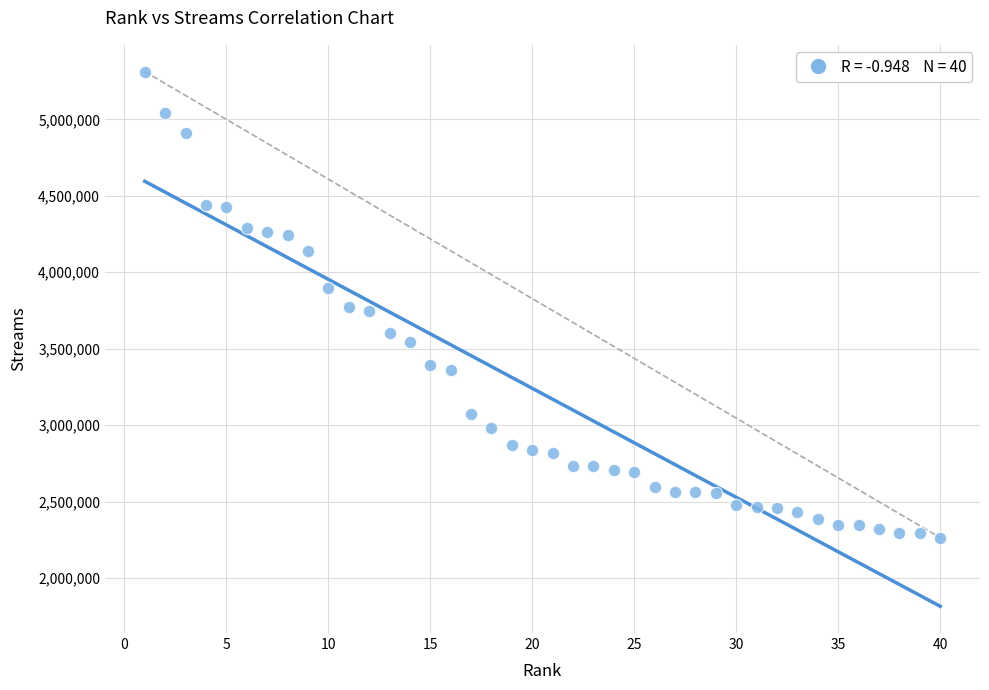

What is the range of X values (max minus min)?

39